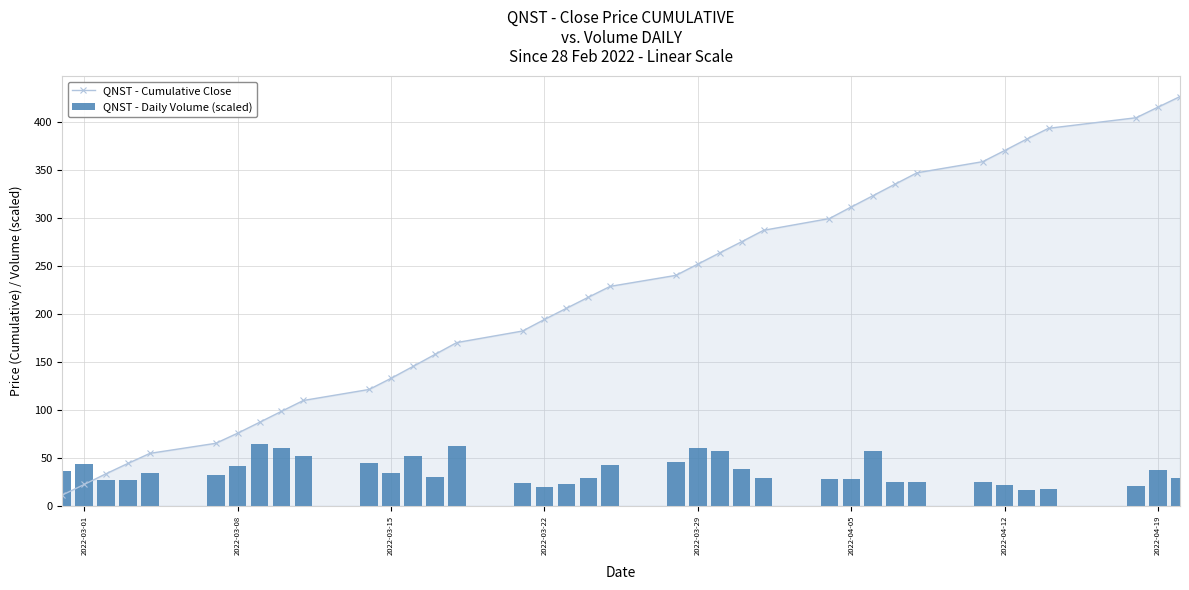

What are all the series names shown in the legend?

QNST - Cumulative Close, QNST - Daily Volume (scaled)